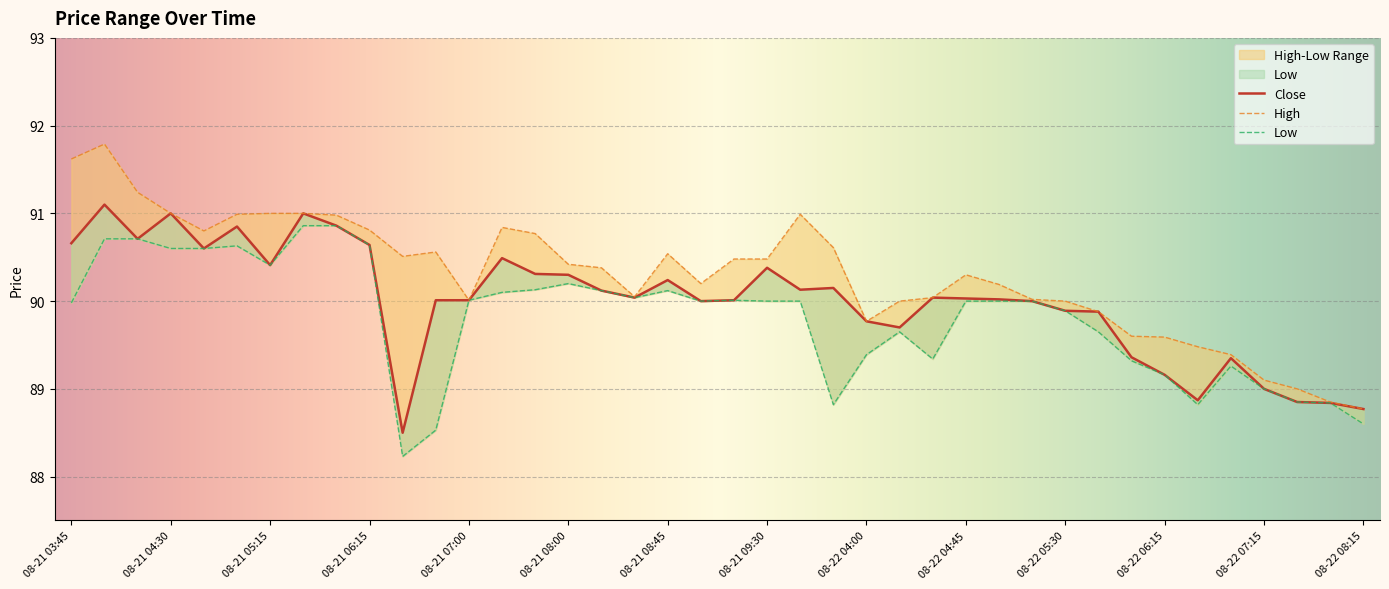

Between 08-22 07:15 and 08-22 04:15, which is larger?

08-22 04:15